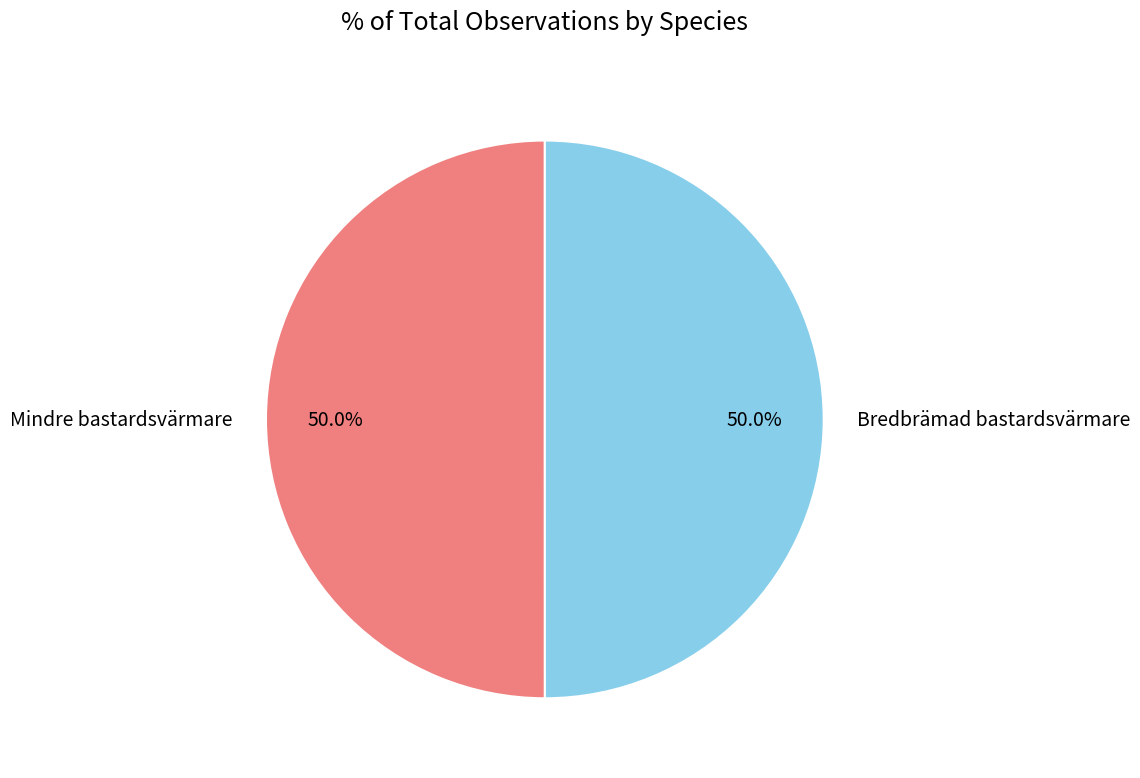

To the nearest percent, what portion does Mindre bastardsvärmare represent?

50%